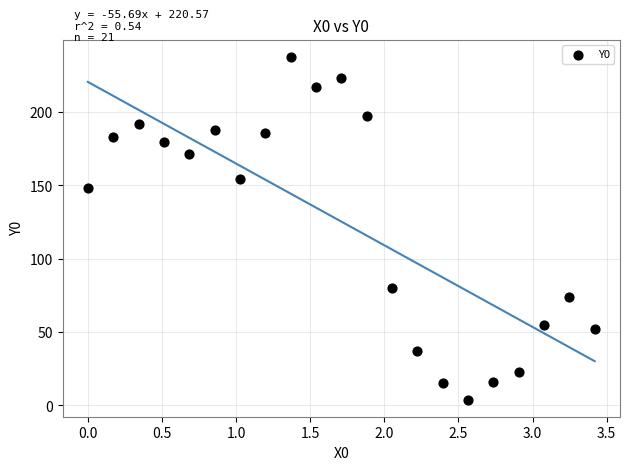

What is the range of X values (max minus min)?

3.4